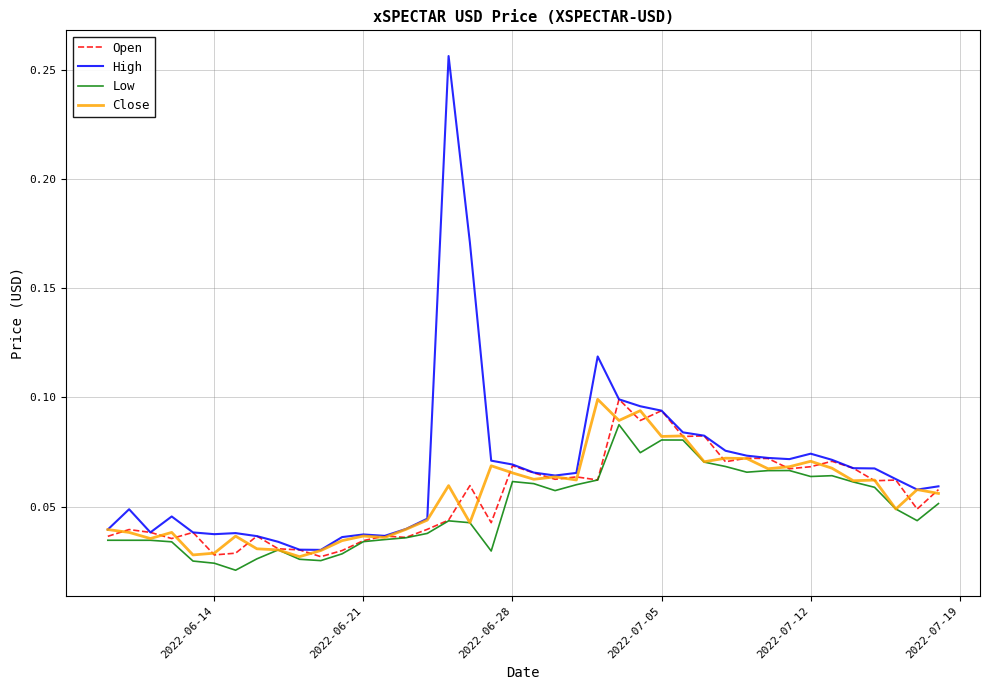

Which series has the widest spread of values?

High